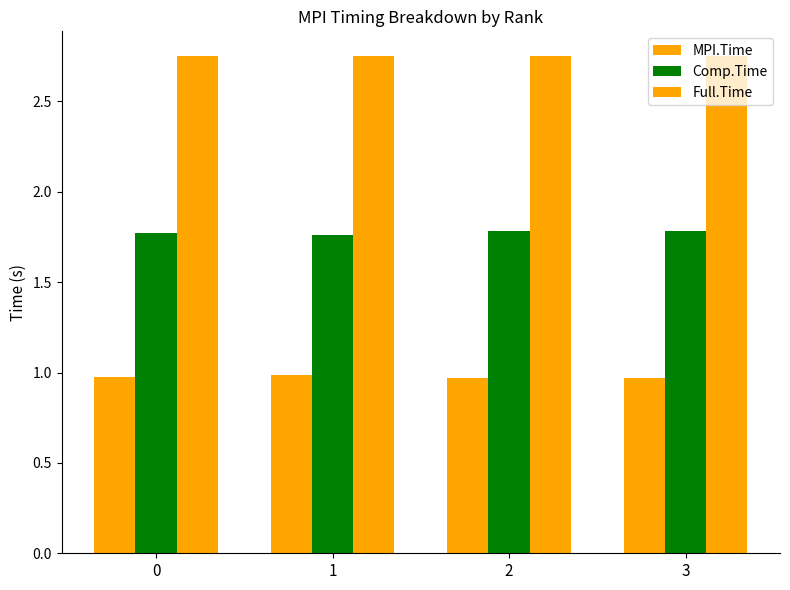

The value of Comp.Time at 1 is 1.8. True or false?

True